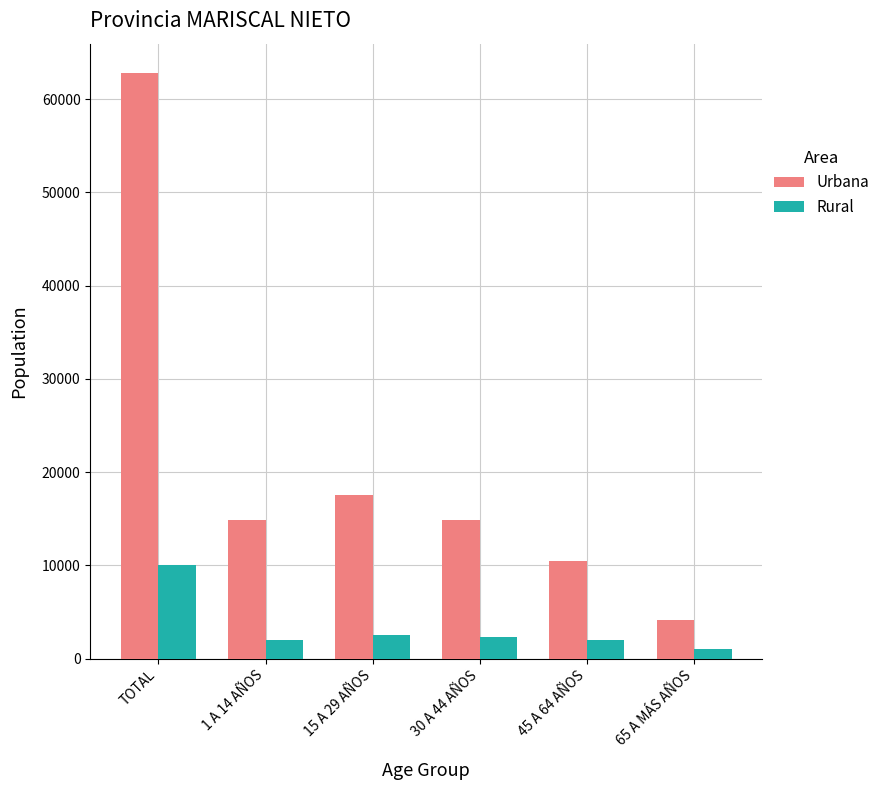

At which label does Urbana first exceed 14881?

TOTAL